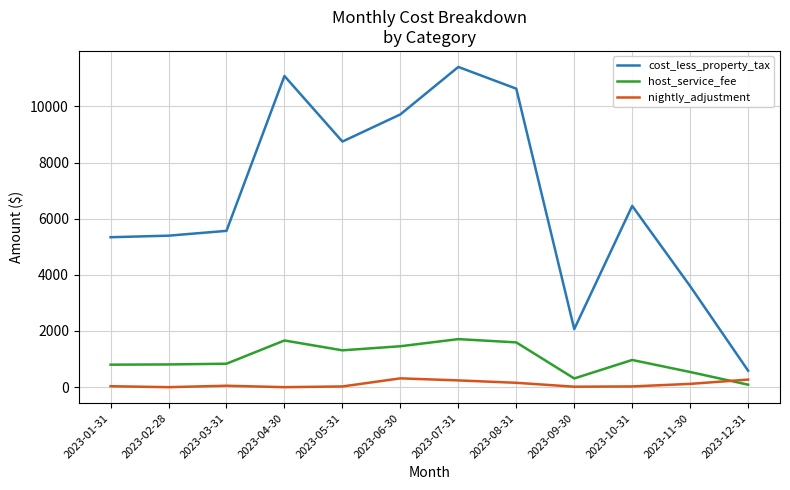

Which series has the largest total across all categories?

cost_less_property_tax